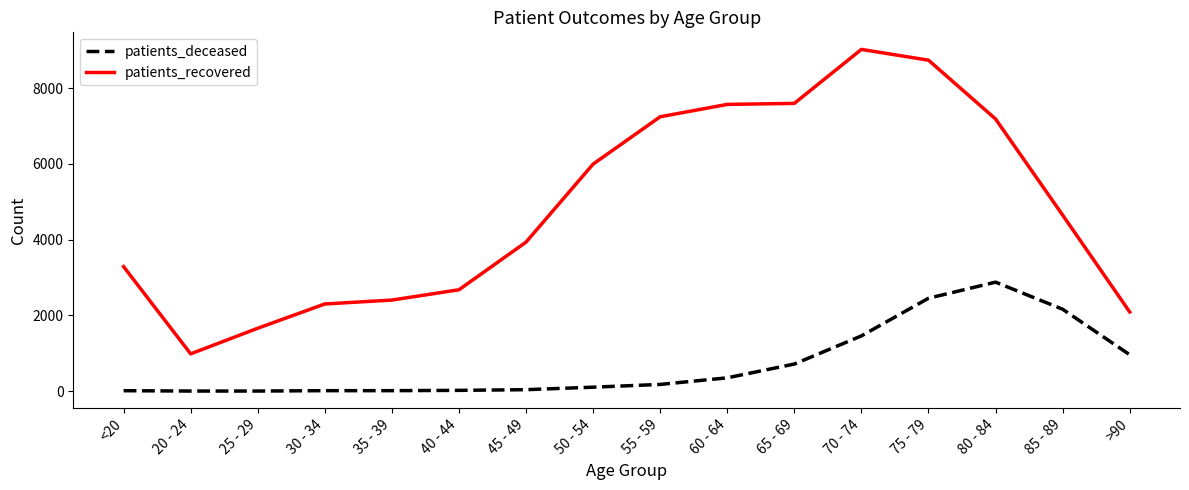

List the series in order of their overall mean, lowest first.

patients_deceased, patients_recovered